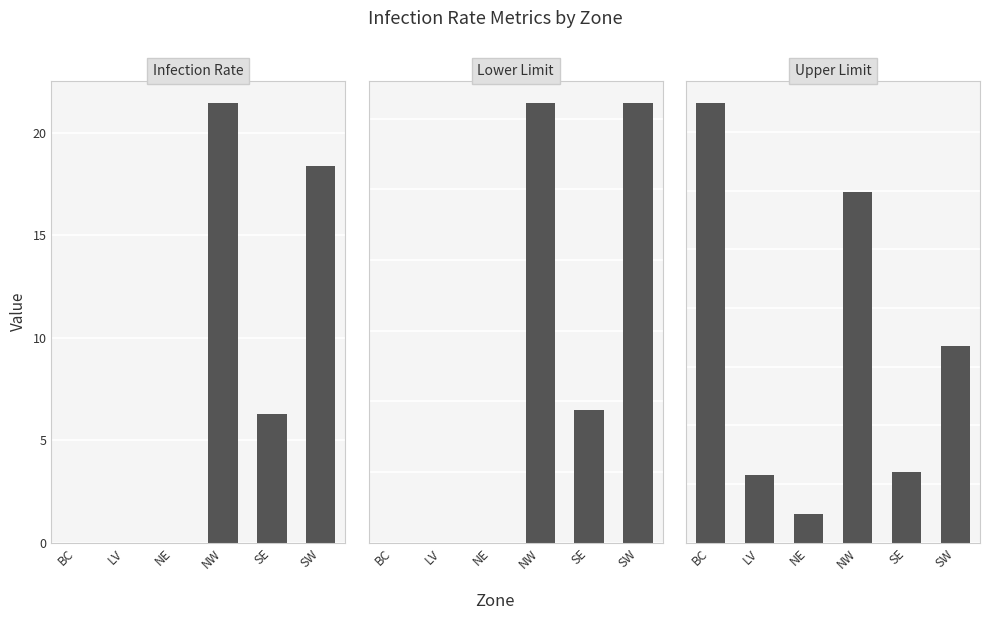

Reading left to right, what are all the values shown in this chart?

Infection Rate: 0.0	0.0	0.0	21.5	6.3	18.4
Lower Limit: 0.0	0.0	0.0	1.2	0.4	1.2
Upper Limit: 187.5	28.8	12.2	149.5	29.9	83.8